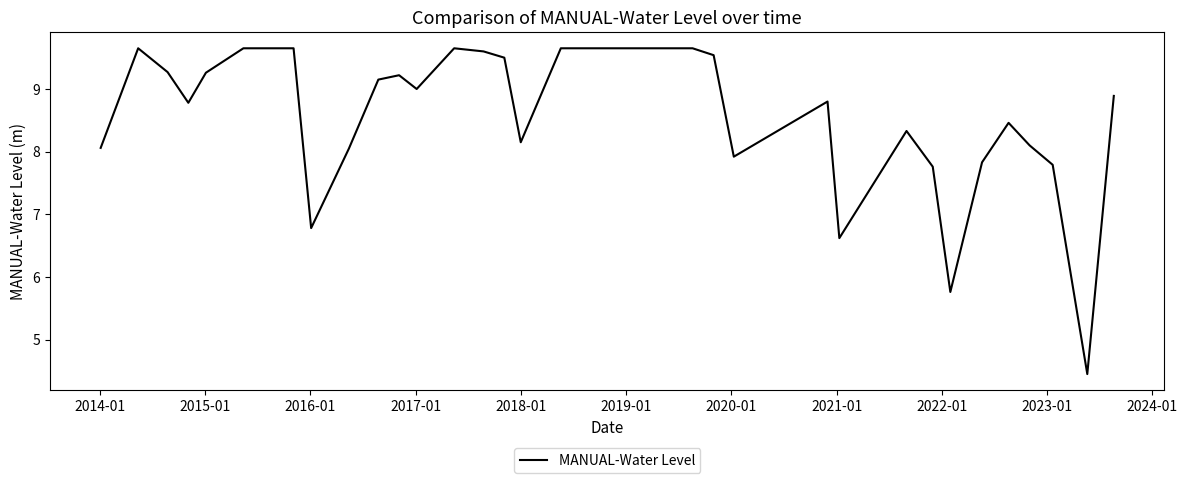

What is the difference between the maximum and minimum values?

5.2